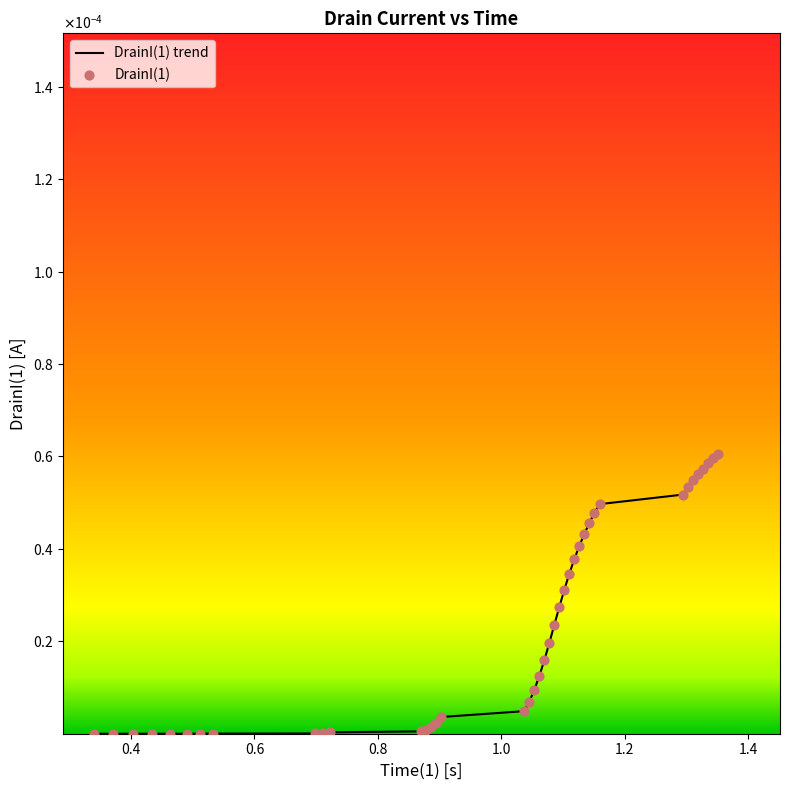

Does the chart have visible grid lines?

No